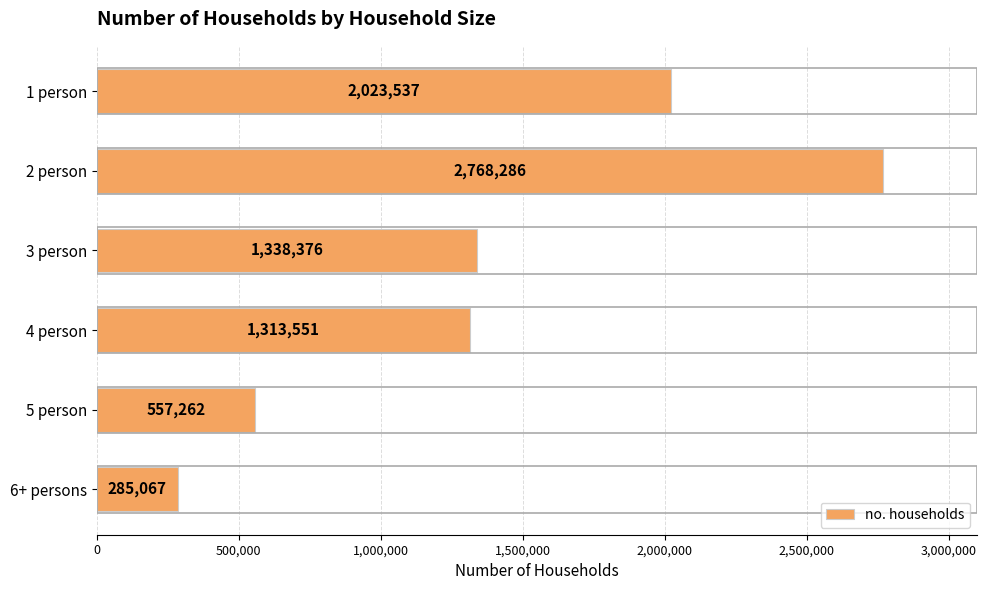

The chart shows a value of 2768286 at 2 person. True or false?

True